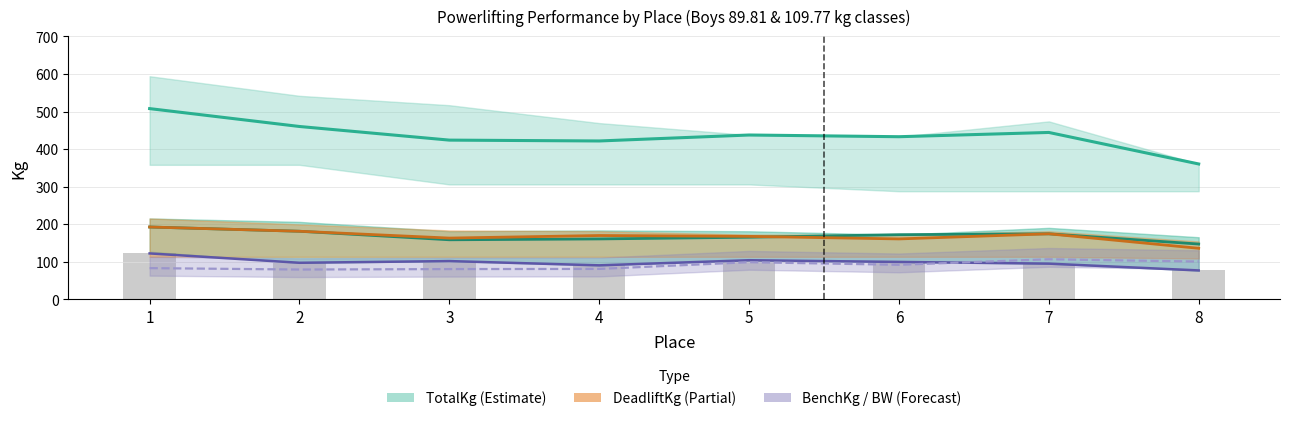

How many categories are shown in the chart?

8